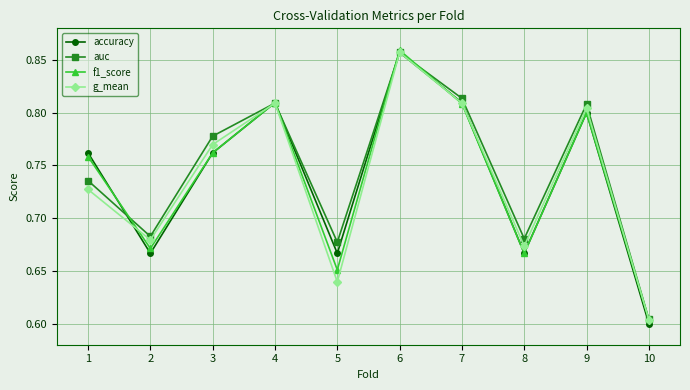

How many interior local valleys does the accuracy series have?

3